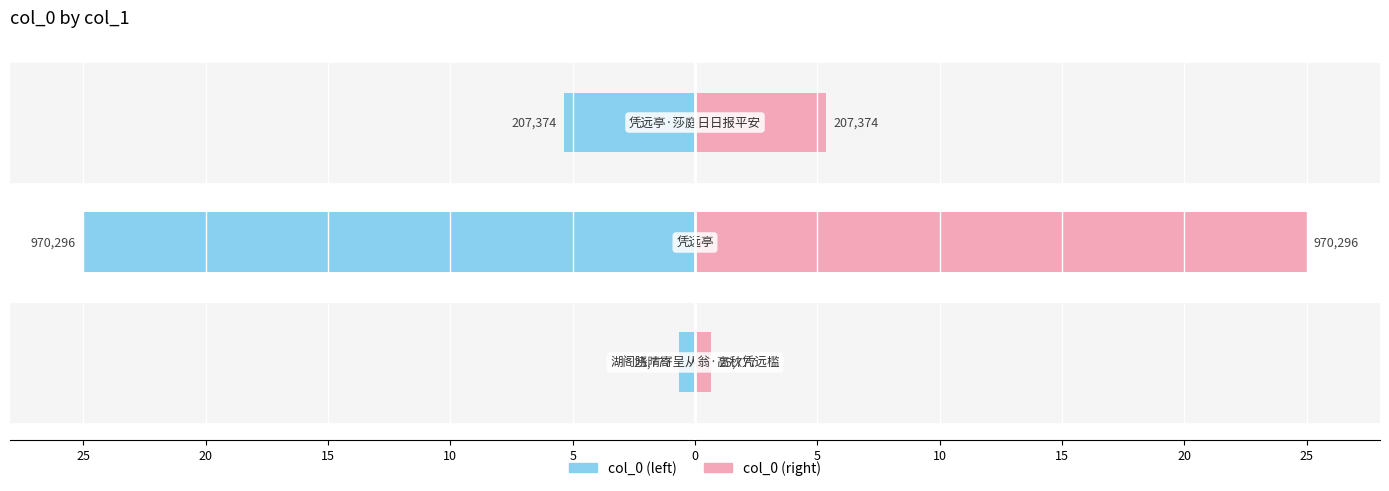

Reading left to right, extract all data points from this chart.

col_0 (left): -0.7	-25.0	-5.3
col_0 (right): 0.7	25.0	5.3